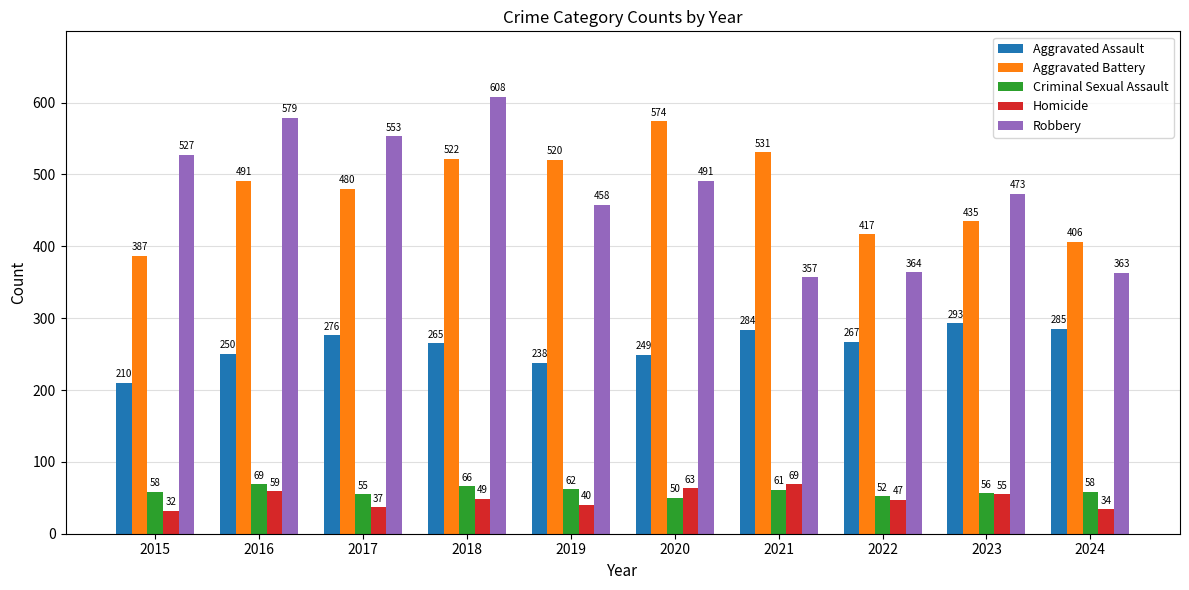

Reading left to right, transcribe all the data shown in this chart.

Aggravated Assault: 210	250	276	265	238	249	284	267	293	285
Aggravated Battery: 387	491	480	522	520	574	531	417	435	406
Criminal Sexual Assault: 58	69	55	66	62	50	61	52	56	58
Homicide: 32	59	37	49	40	63	69	47	55	34
Robbery: 527	579	553	608	458	491	357	364	473	363